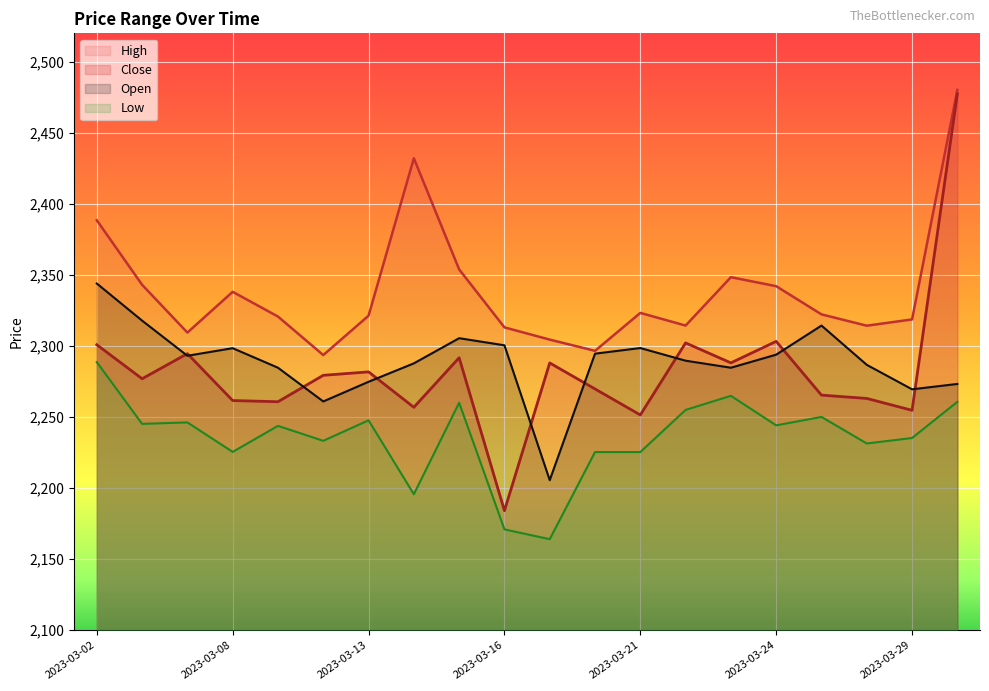

At 2023-03-21, list the series in order from largest to smallest.

High, Open, Close, Low